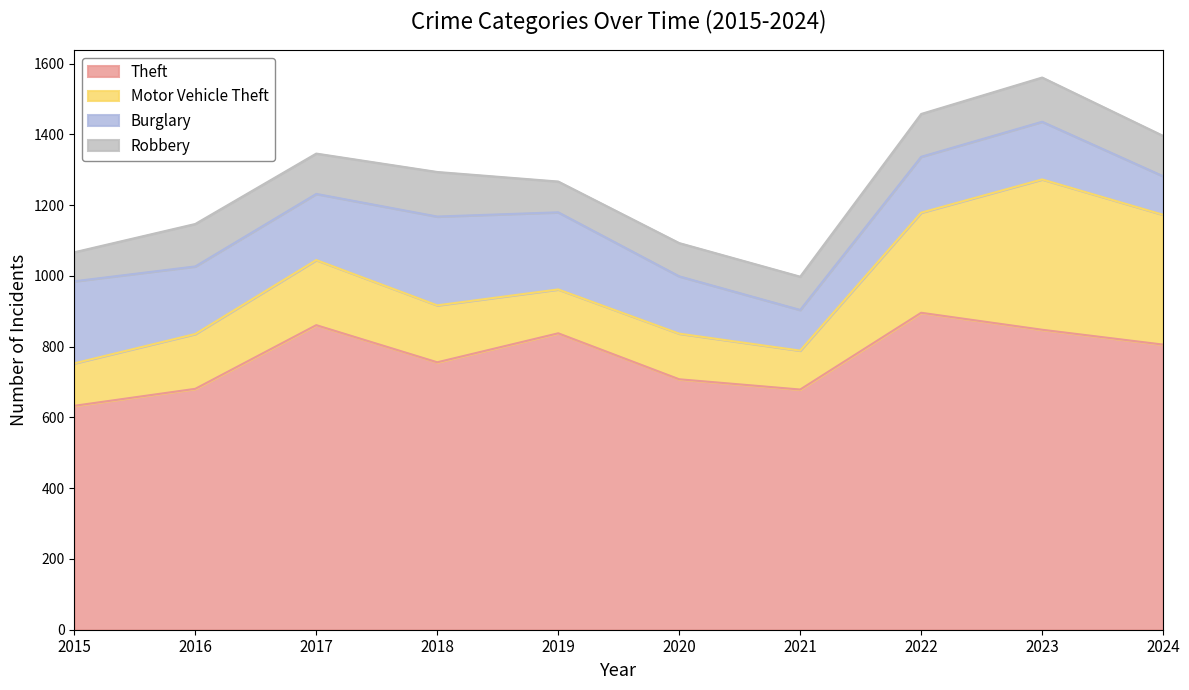

What is the difference between the maximum and minimum values in the Theft series?

263